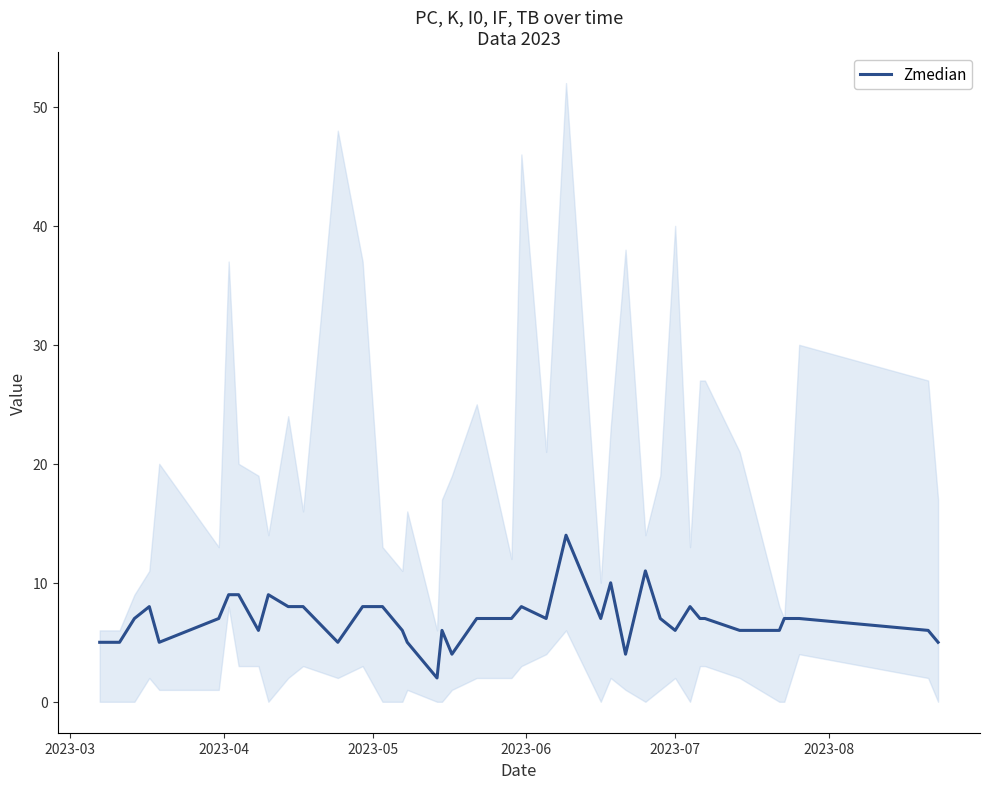

At which label is the value closest to 8?

2023-06